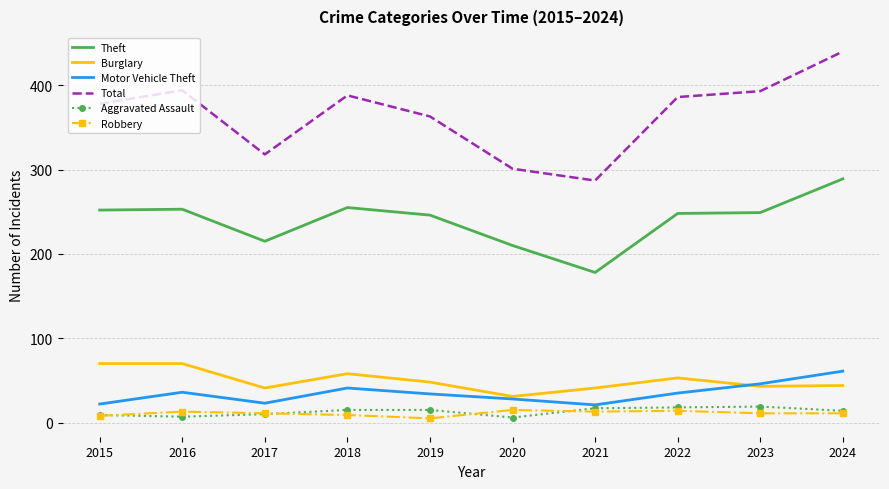

The value of Total at 2016 is 394. True or false?

True